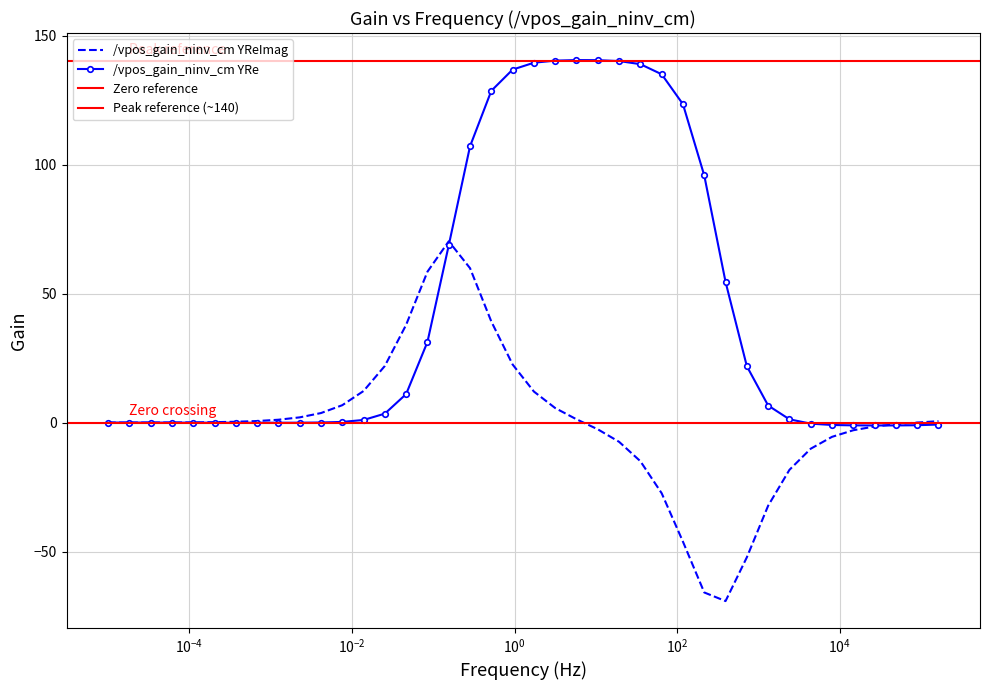

What is the maximum value for /vpos_gain_ninv_cm YRe?

140.5